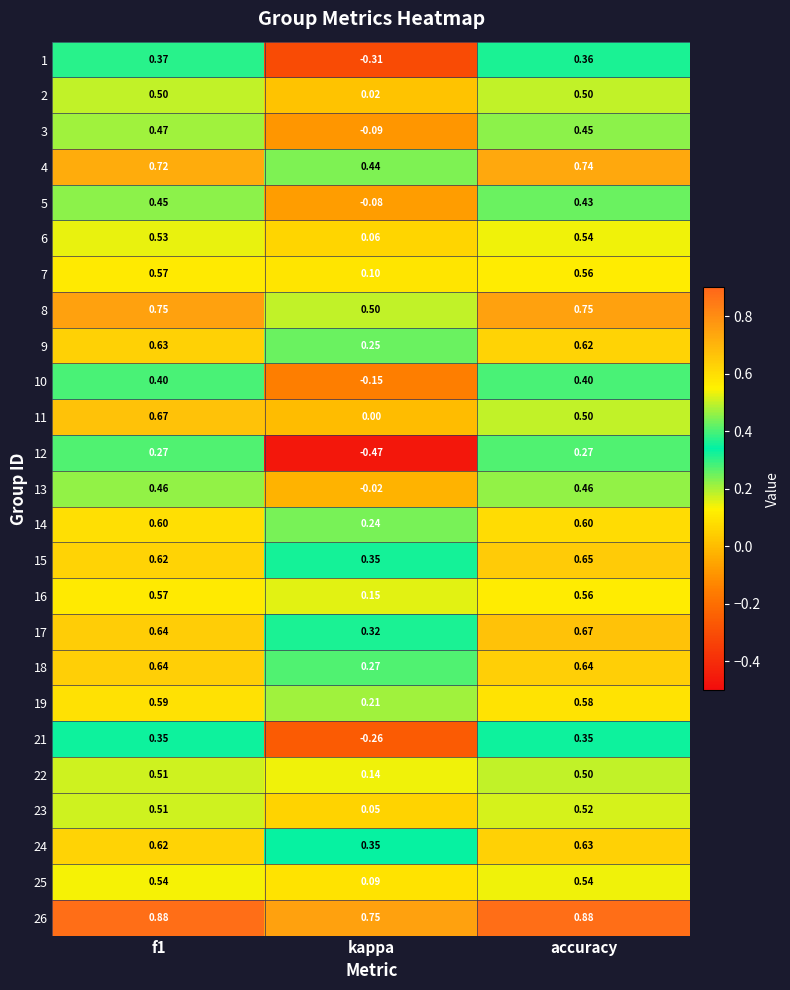

Which category has the lowest value in the 18 series?

kappa